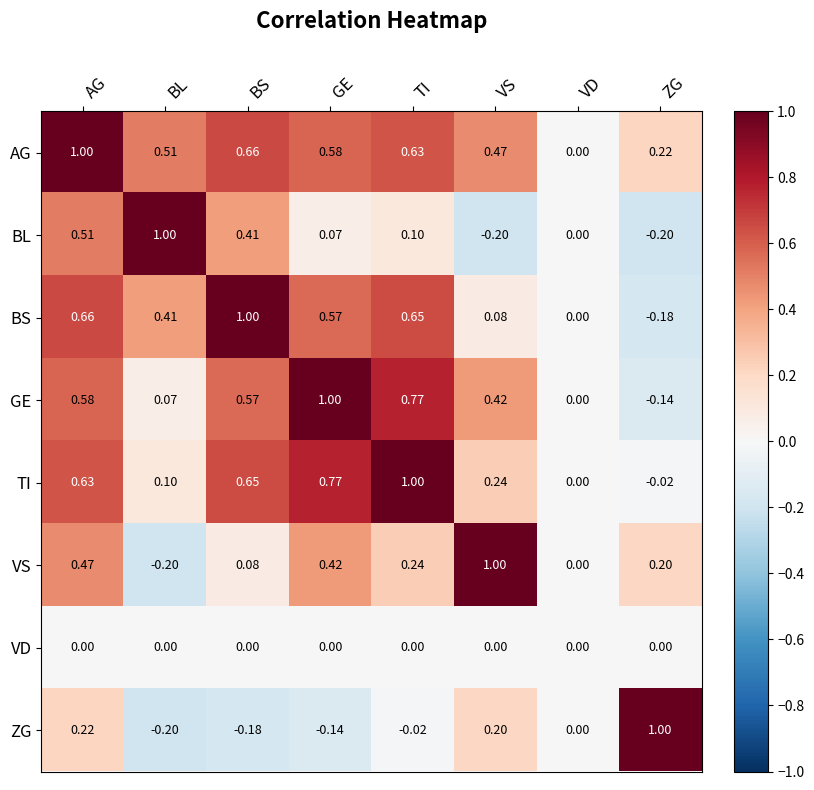

How many distinct data groups are displayed?

8